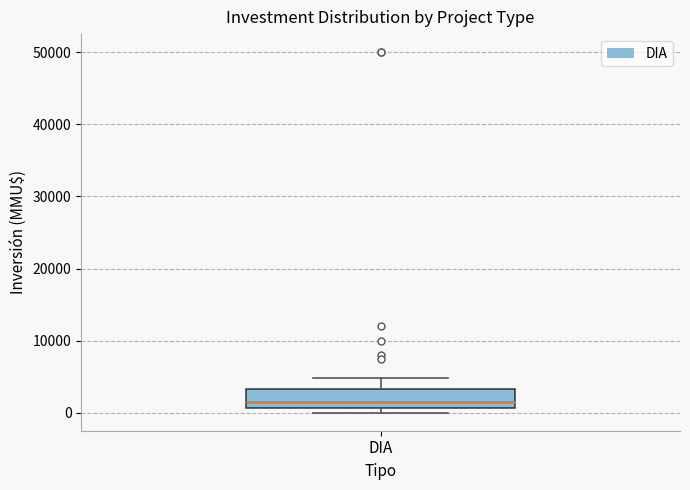

Transcribe this box plot: give where the median line is, the range the box spans, and where the two whiskers end, as read against the y-axis. The values are not printed on the chart, so give them approximately, as read against the axis.

median 2000, box 1000 to 3000, whiskers 0 to 5000